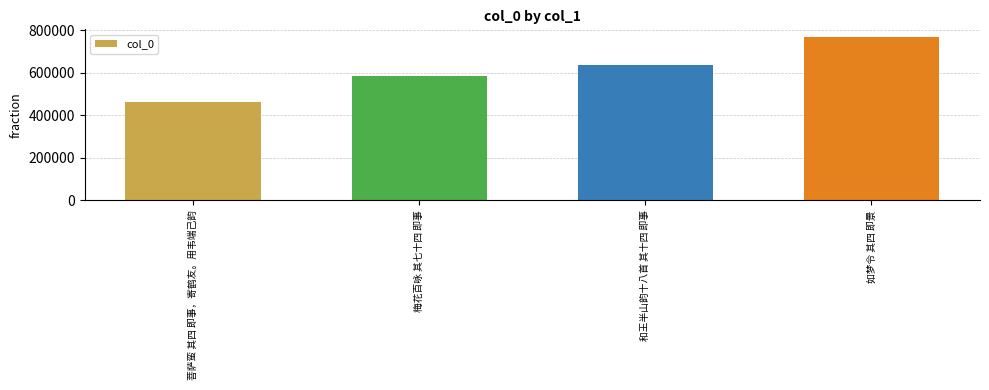

List the labels in order of value, smallest first.

菩萨蛮 其四 即事，寄鹤友。用韦端己韵, 梅花百咏 其七十四 即事, 和王半山韵十八首 其十四 即事, 如梦令 其四 即景